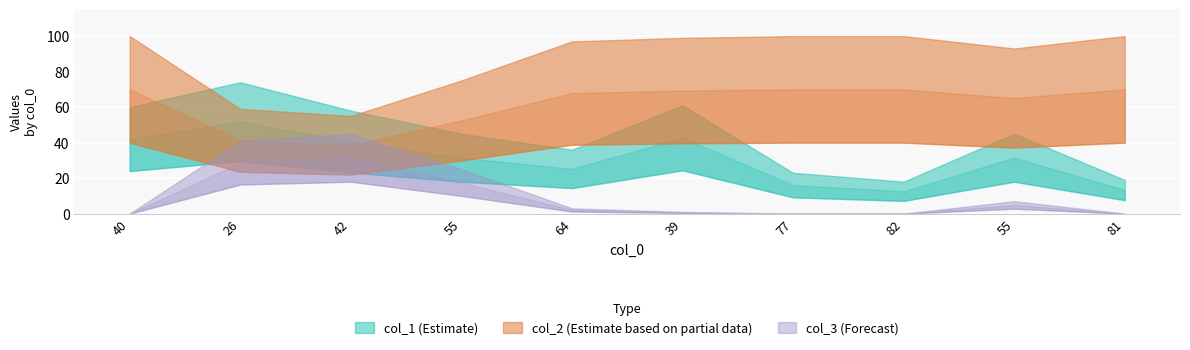

Which category has the highest value in the col_3 series?

42